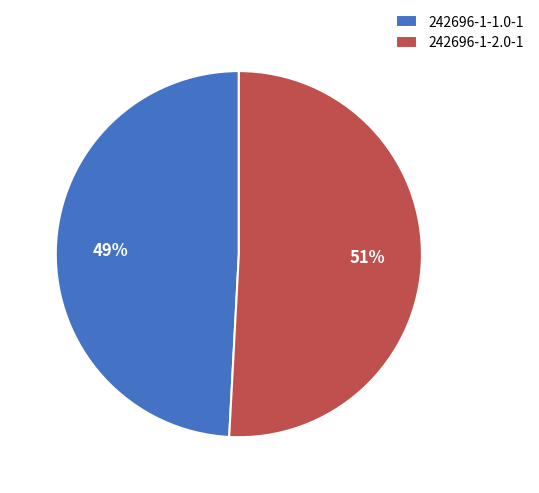

What is the smallest slice in the pie chart?

242696-1-1.0-1